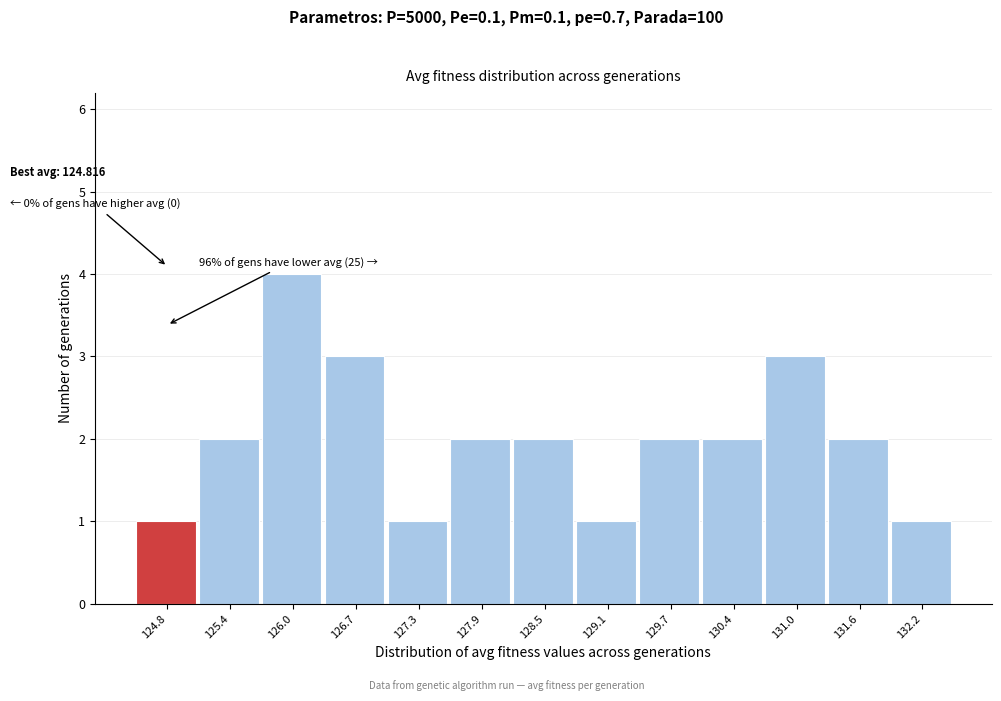

Reading left to right, extract all data points from this chart.

124.8=1	125.4=2	126.0=4	126.7=3	127.3=1	127.9=2	128.5=2	129.1=1	129.7=2	130.4=2	131.0=3	131.6=2	132.2=1